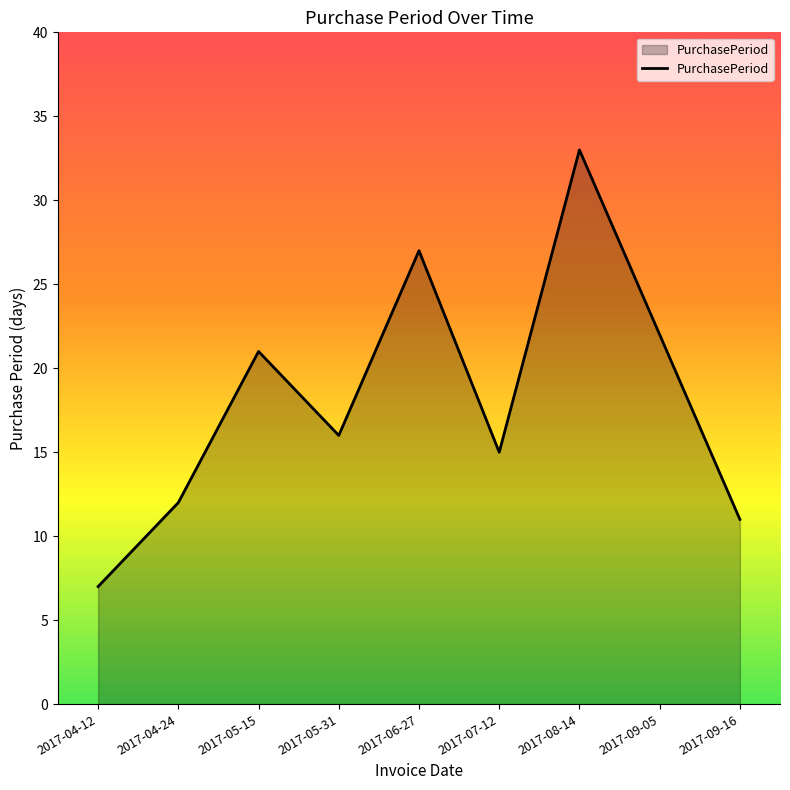

How many series are shown in this chart?

1